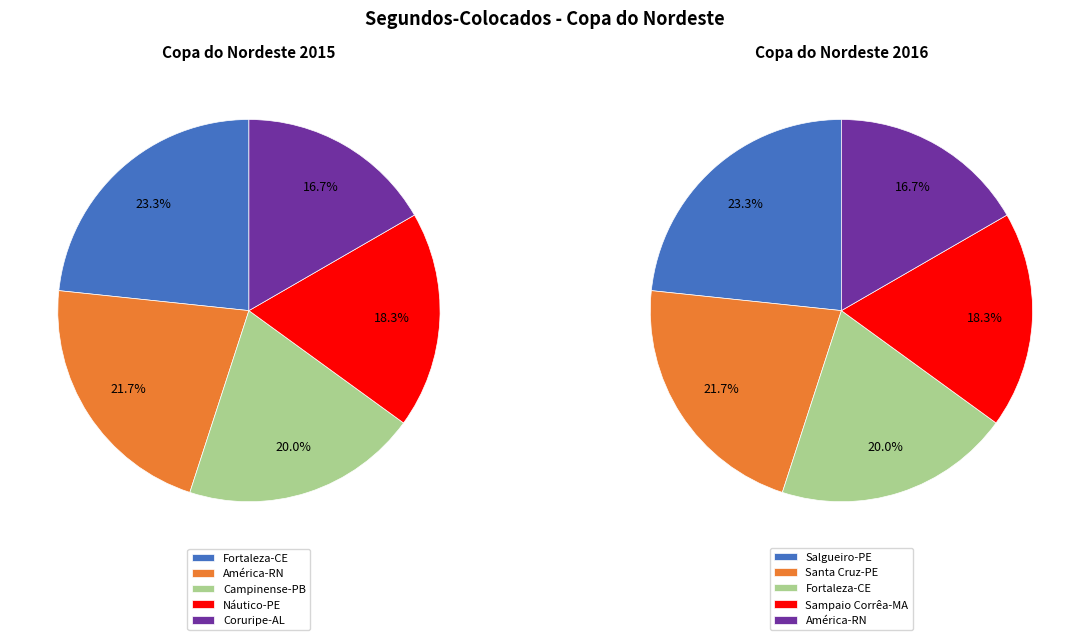

The 4 slice represents 46% of the pie. True or false?

False